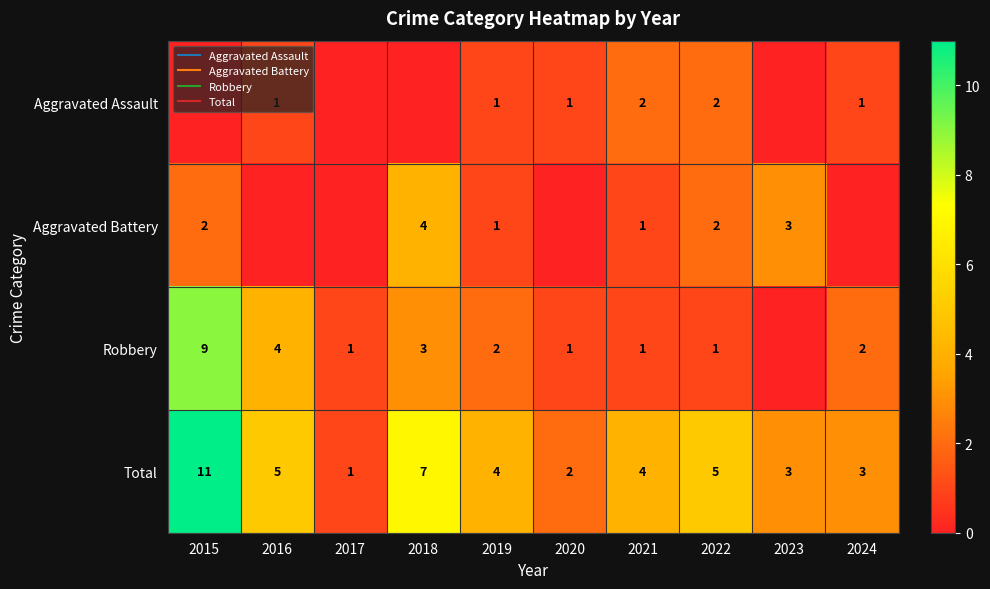

Which series has the widest spread of values?

Total